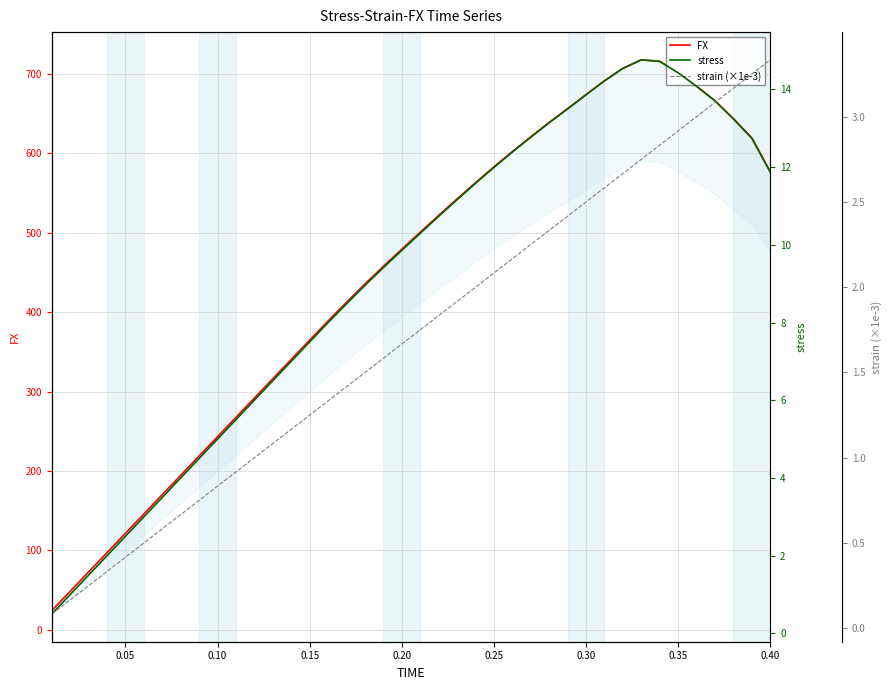

What is the difference between the second highest and minimum values in the FX series?

691.1